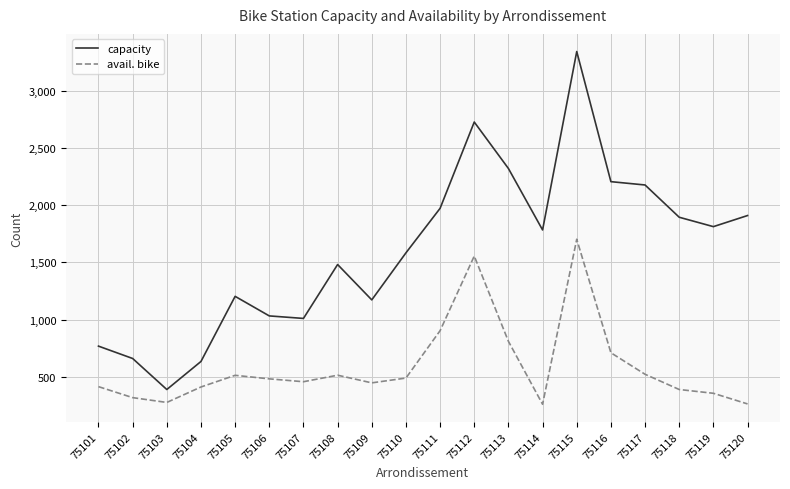

At which category does the chart reach its peak across all series?

75115